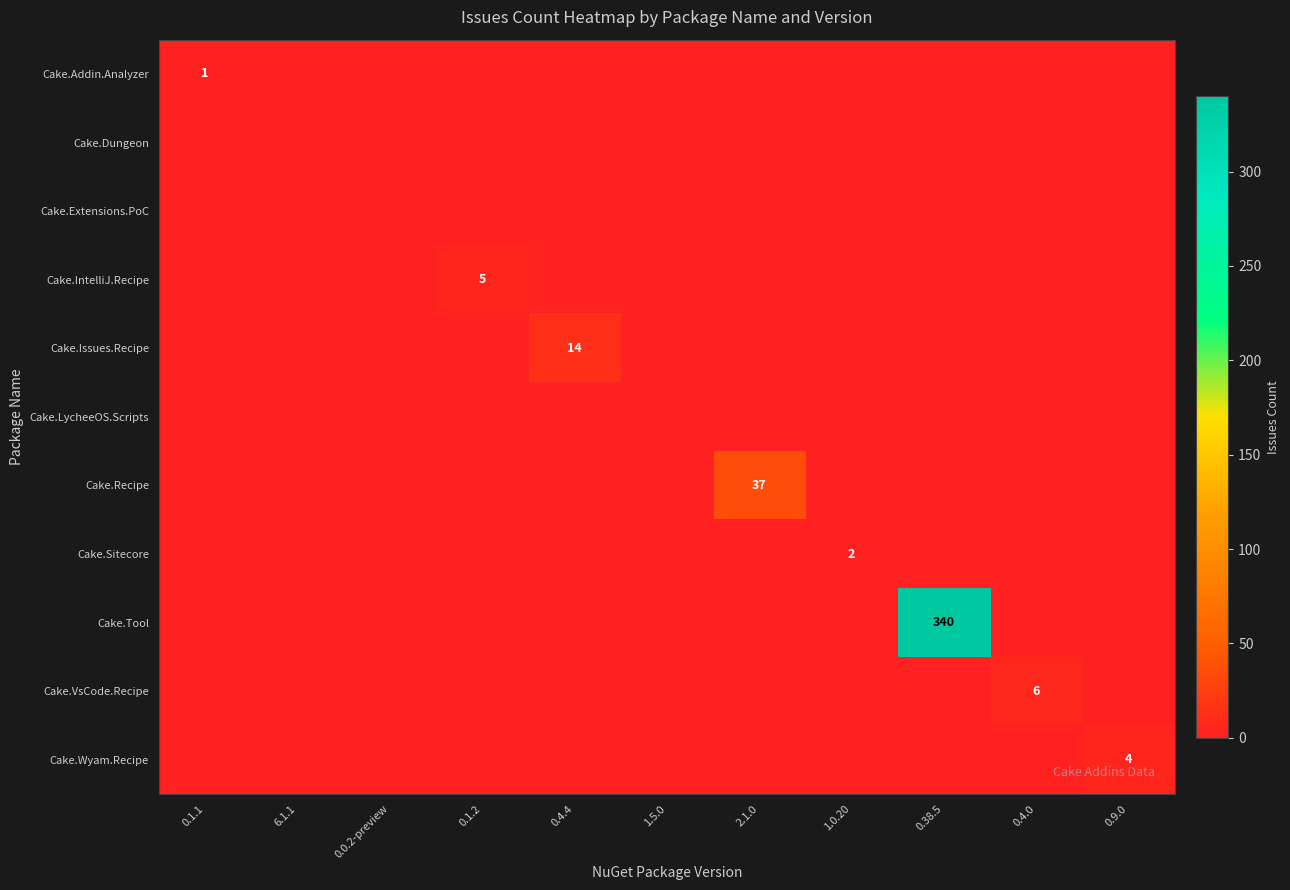

At which category does the chart reach its minimum across all series?

6.1.1